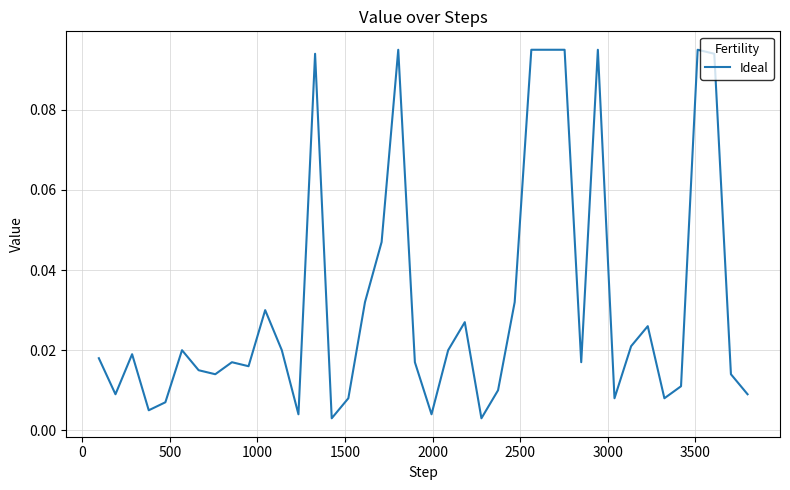

How many lines are shown in the chart?

1